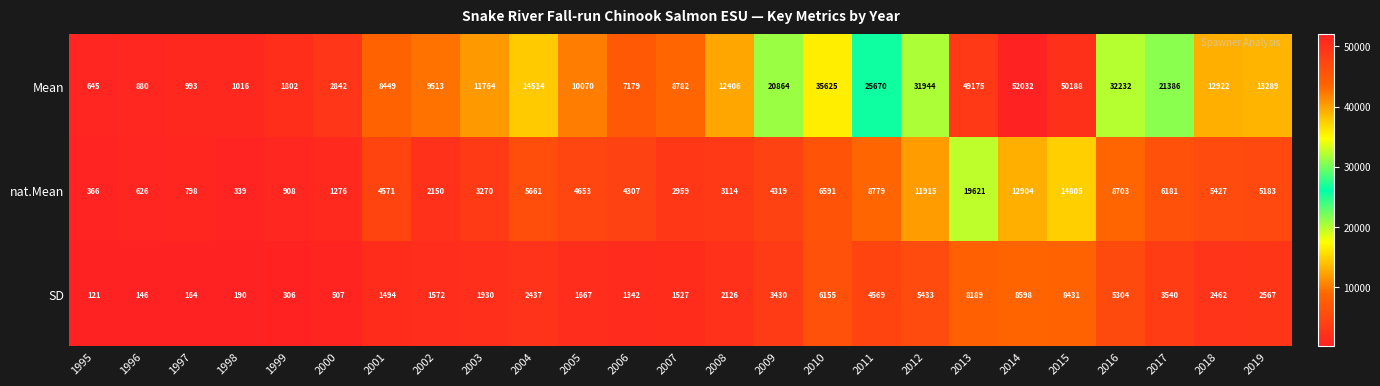

True or false: SD has a value of 7096 at 2011.

False